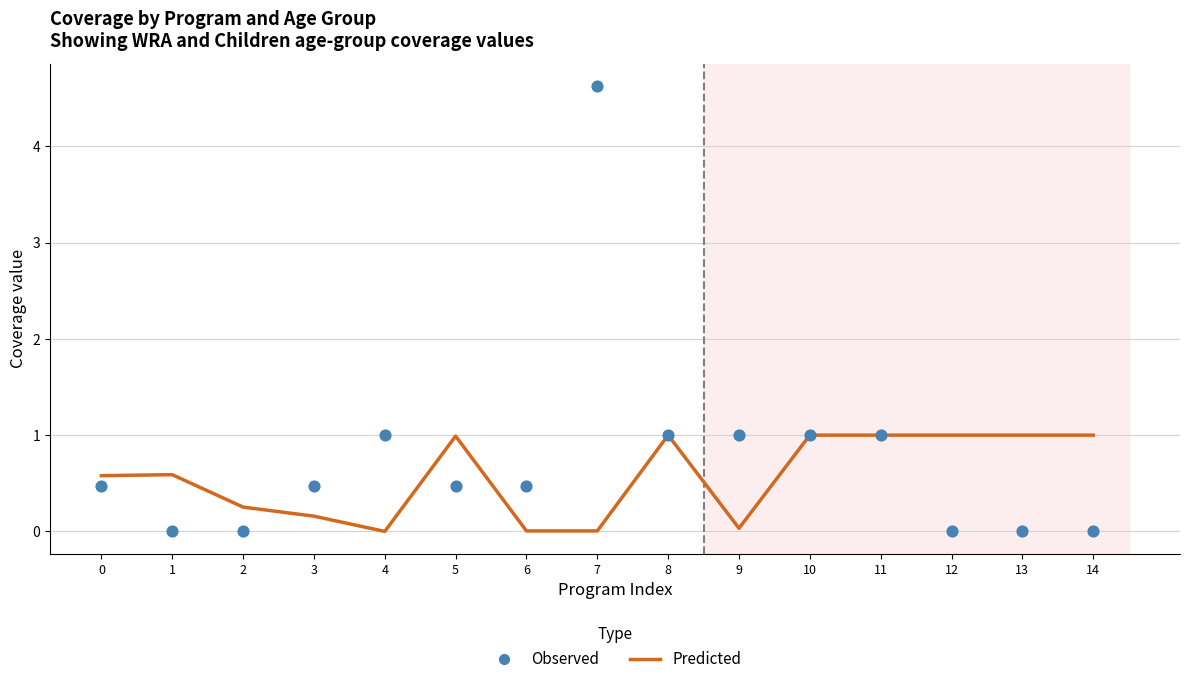

Which series has the largest total across all categories?

Observed